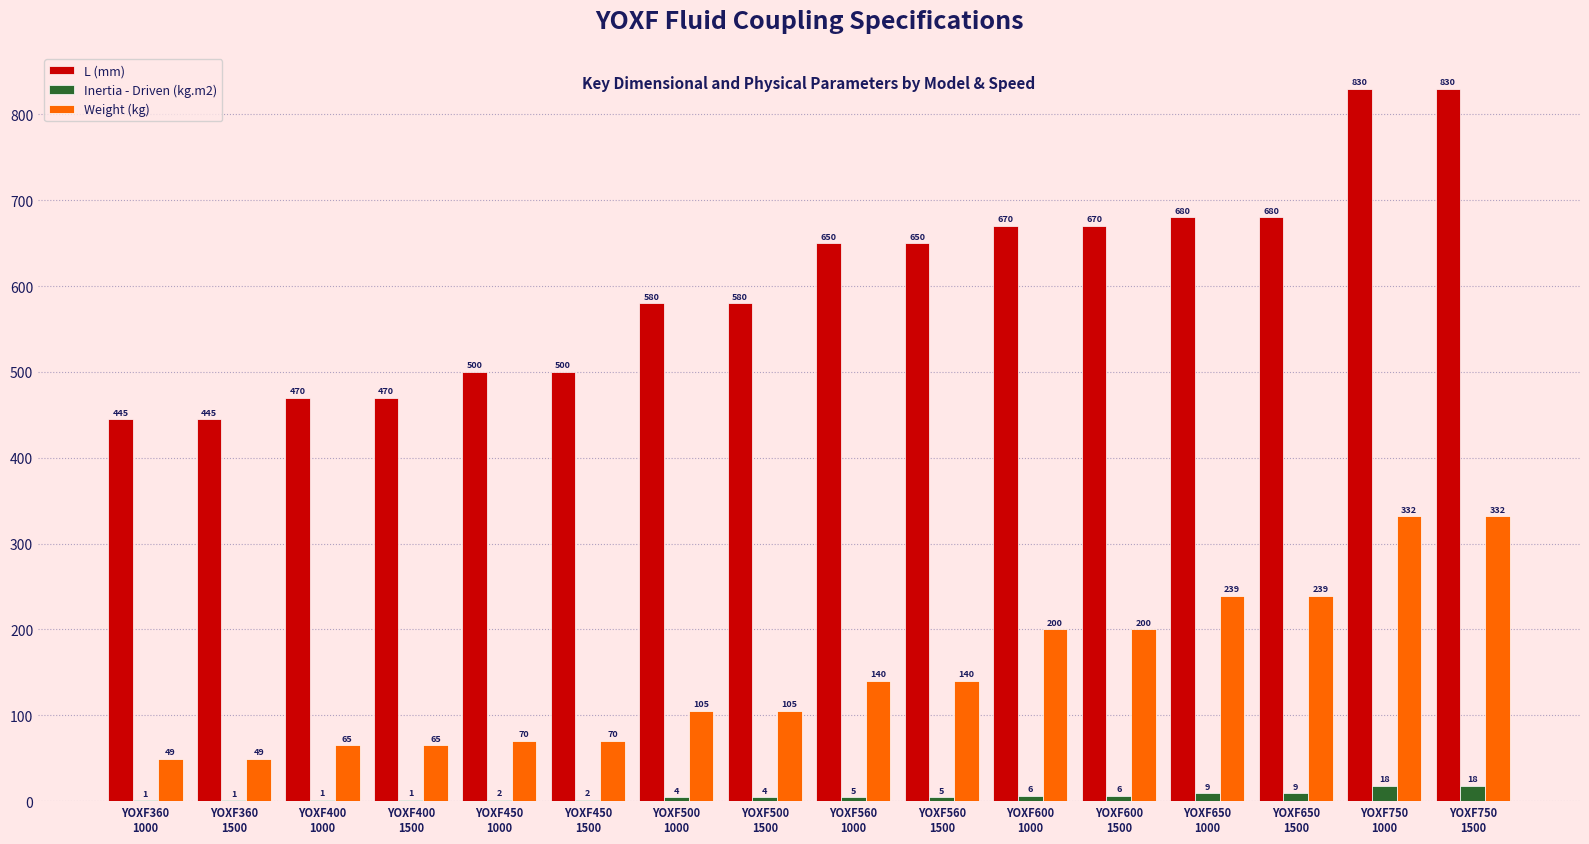

Which series has the largest total across all categories?

L (mm)